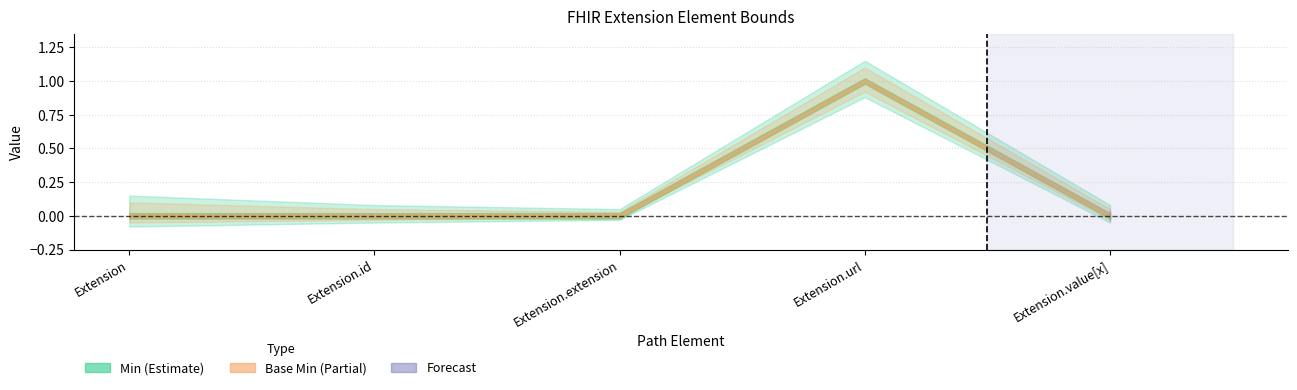

Which category has the lowest value across all series?

Extension